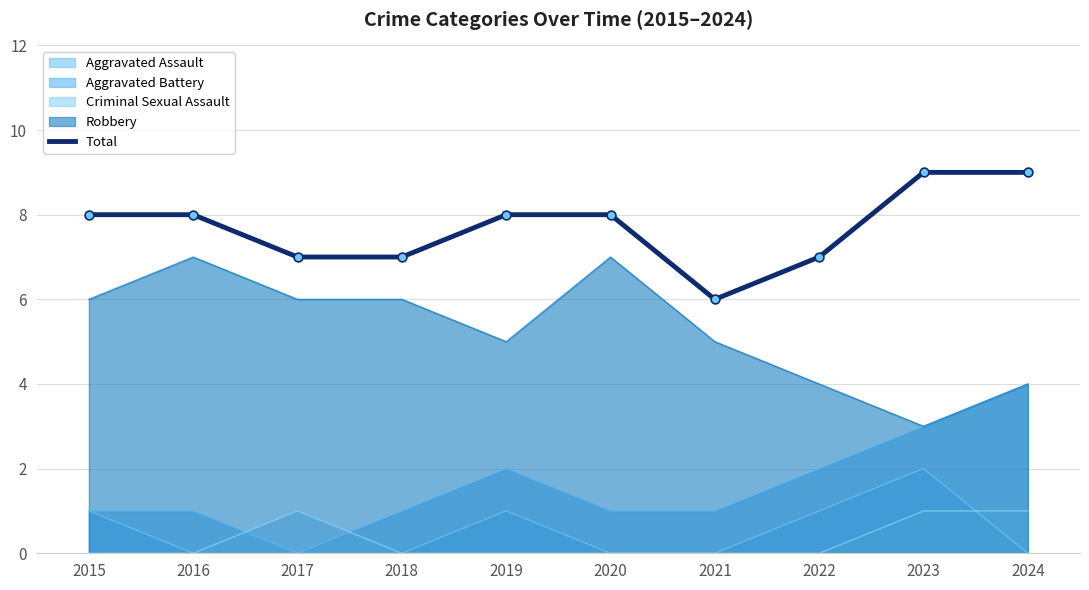

What is the change in value from 2019 to 2023?

+1